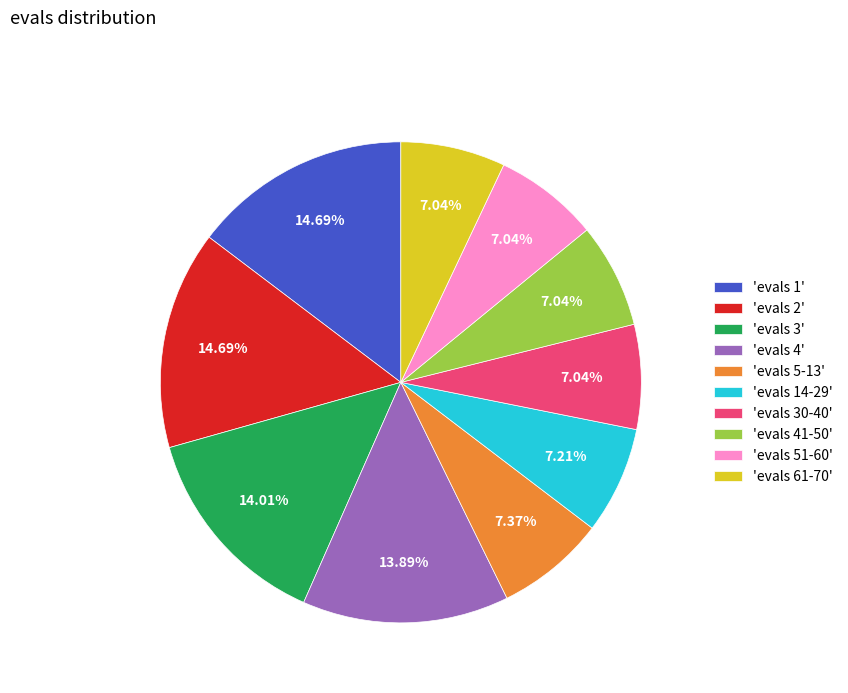

What is the ratio of the value at 'evals 61-70' to the value at 'evals 2'?

0.5